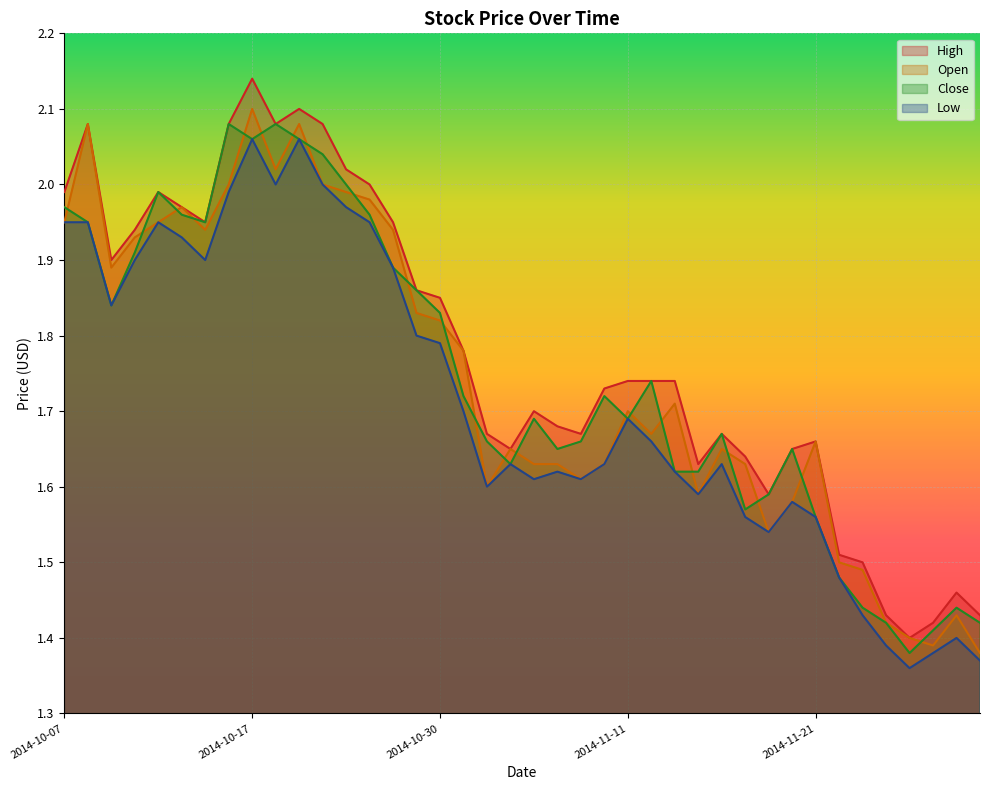

What position from the left is 2014-11-05?

21